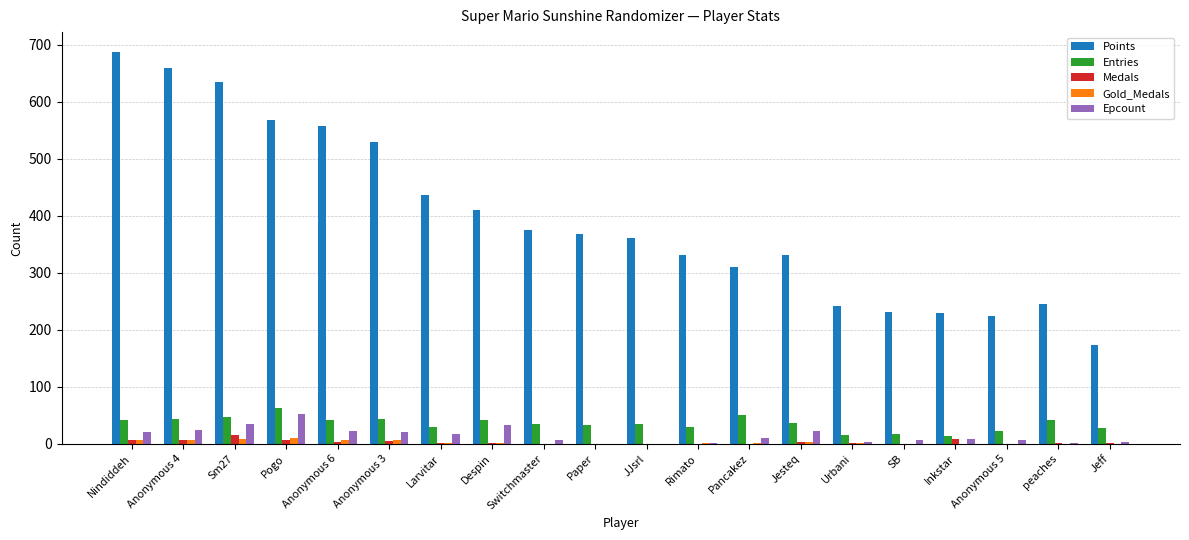

What are all the series names shown in the legend?

Points, Entries, Medals, Gold_Medals, Epcount